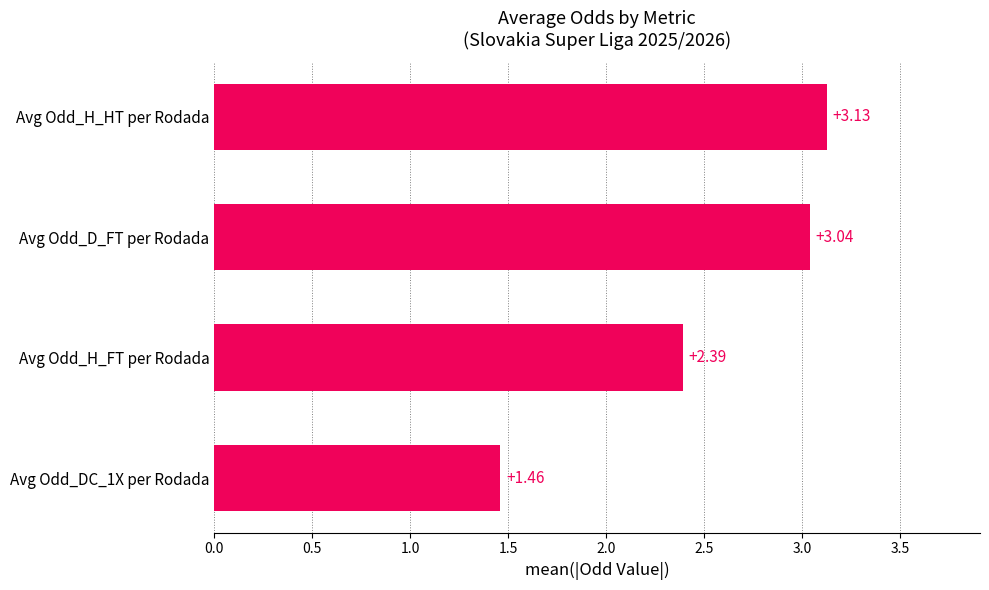

Rank the categories by value from highest to lowest.

Avg Odd_H_HT per Rodada, Avg Odd_D_FT per Rodada, Avg Odd_H_FT per Rodada, Avg Odd_DC_1X per Rodada